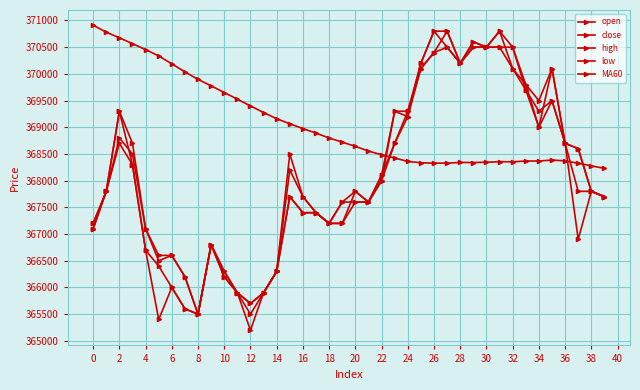

How many values in the high series are below 367800?

18